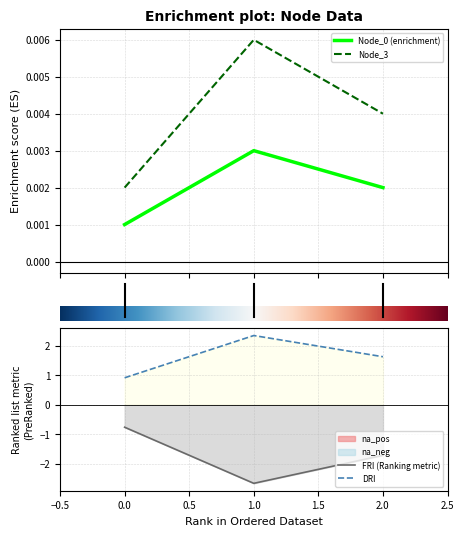

How many distinct data groups are displayed?

4